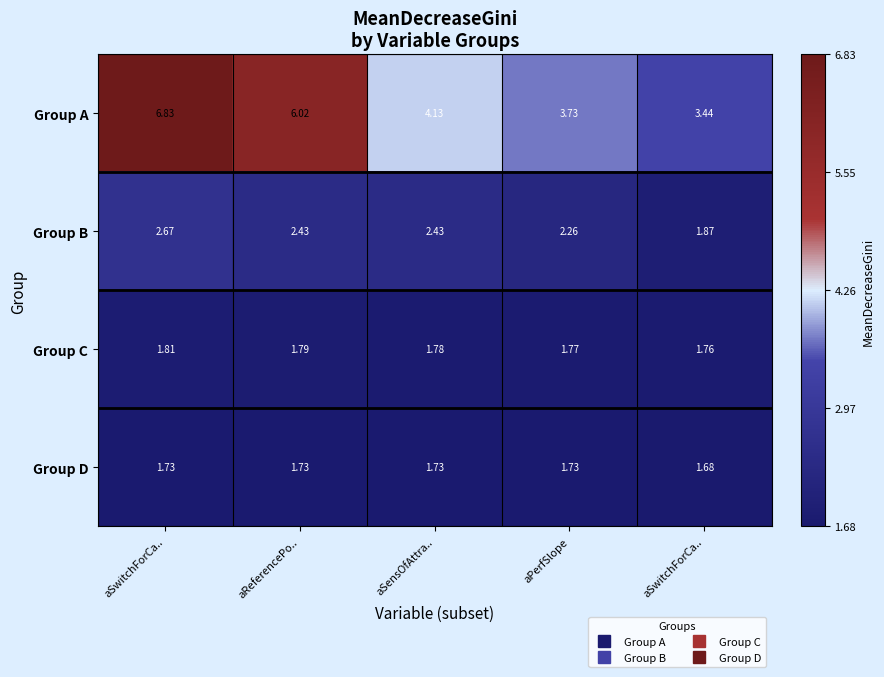

Reading left to right, what are all the values shown in this chart?

Group A: aSwitchForCa..=6.8	aReferencePo..=6.0	aSensOfAttra..=4.1	aPerfSlope=3.7	aSwitchForCa..=3.4
Group B: aSwitchForCa..=2.7	aReferencePo..=2.4	aSensOfAttra..=2.4	aPerfSlope=2.3	aSwitchForCa..=1.9
Group C: aSwitchForCa..=1.8	aReferencePo..=1.8	aSensOfAttra..=1.8	aPerfSlope=1.8	aSwitchForCa..=1.8
Group D: aSwitchForCa..=1.7	aReferencePo..=1.7	aSensOfAttra..=1.7	aPerfSlope=1.7	aSwitchForCa..=1.7